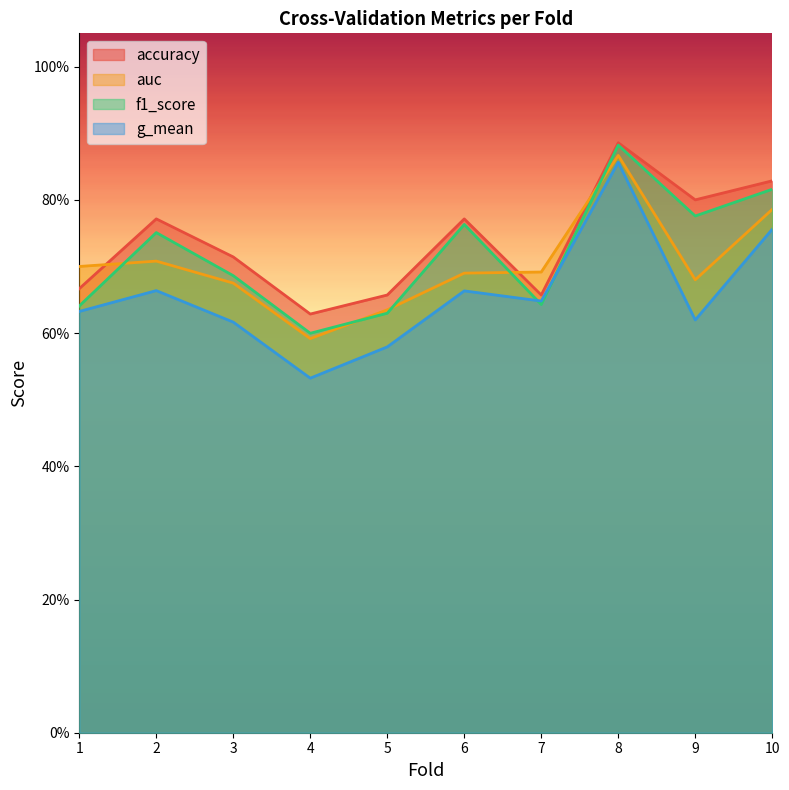

What is the value of the accuracy point at the 9th from the left?

0.8